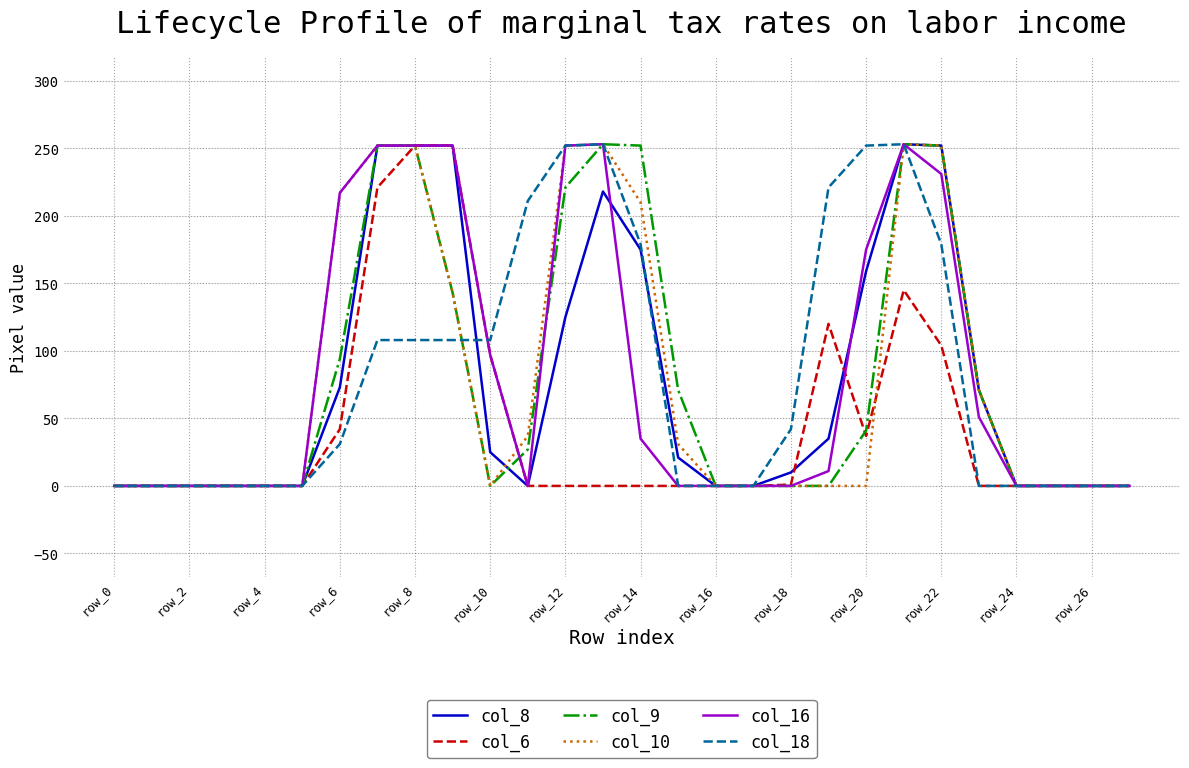

Count the number of data series in this chart.

6